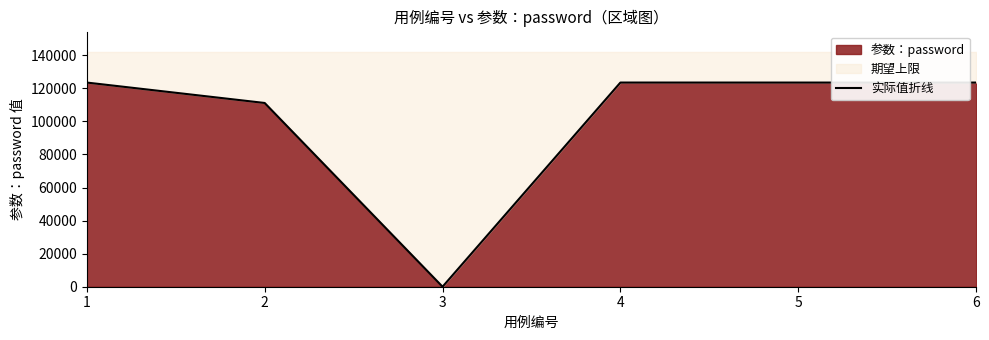

The chart shows a value of 111111 at 2. True or false?

True